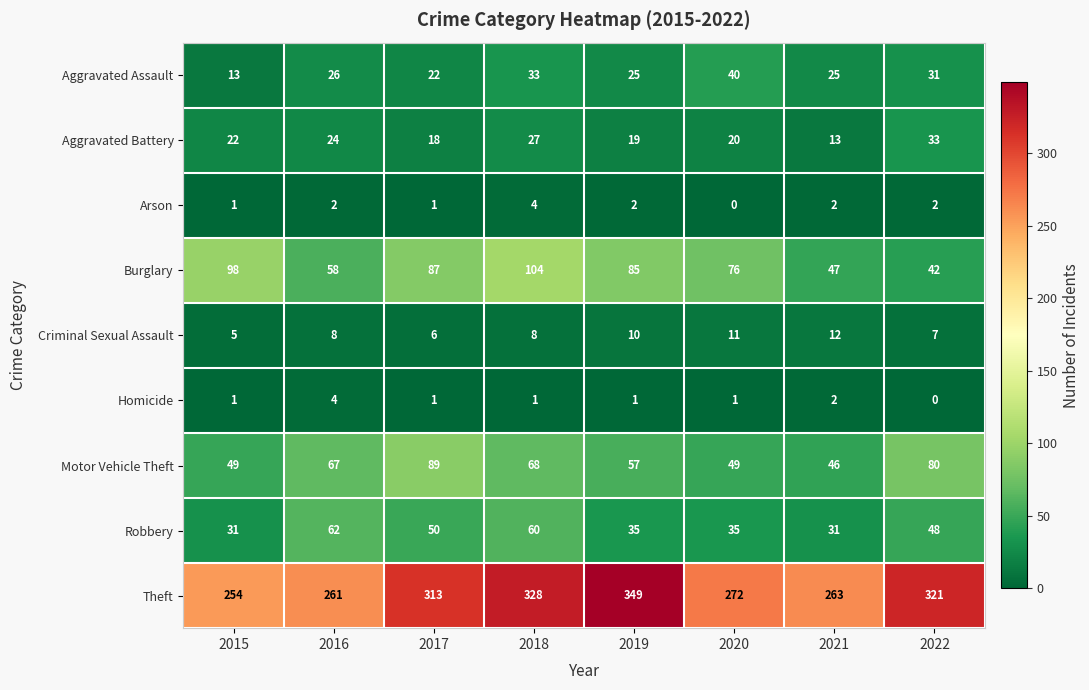

What is the spread (max minus min) of values at 2016?

259